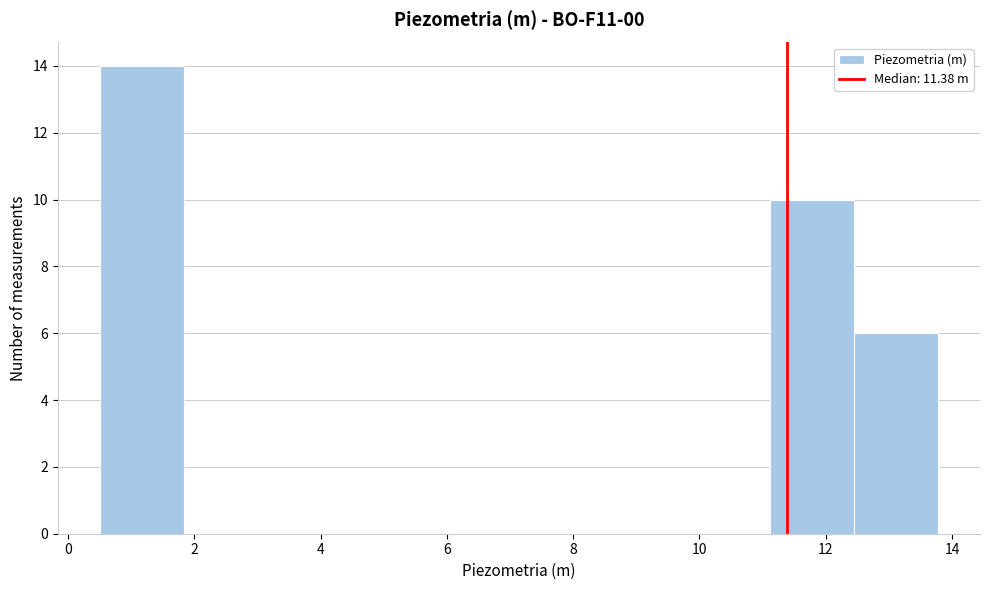

Reading left to right, transcribe this chart: for each bar, give the range it covers on the x-axis and its height. Neither the bar edges nor the heights are printed on the chart, so give them approximately, as read against the axes.

0.6 to 1.8: 14
1.8 to 3.2: 0
3.2 to 4.4: 0
4.4 to 5.8: 0
5.8 to 7.2: 0
7.2 to 8.4: 0
8.4 to 9.8: 0
9.8 to 11.2: 0
11.2 to 12.4: 10
12.4 to 13.8: 6